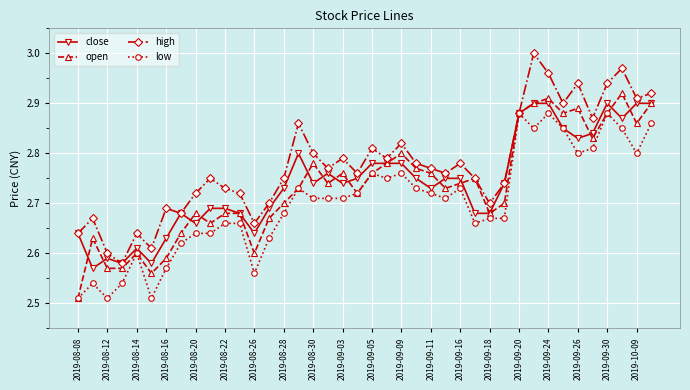

What is the difference between the second highest and minimum values in the close series?

0.3